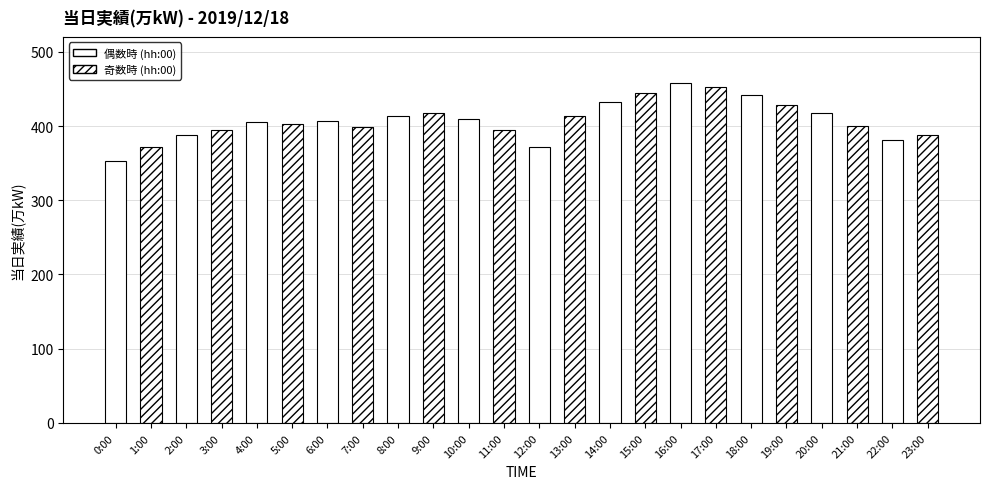

True or false: the data shows 399 at 7:00.

True